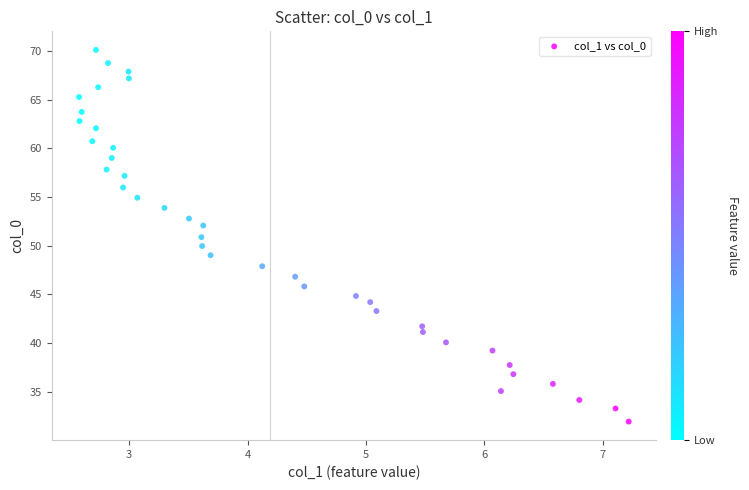

What is the range of X values (max minus min)?

4.6